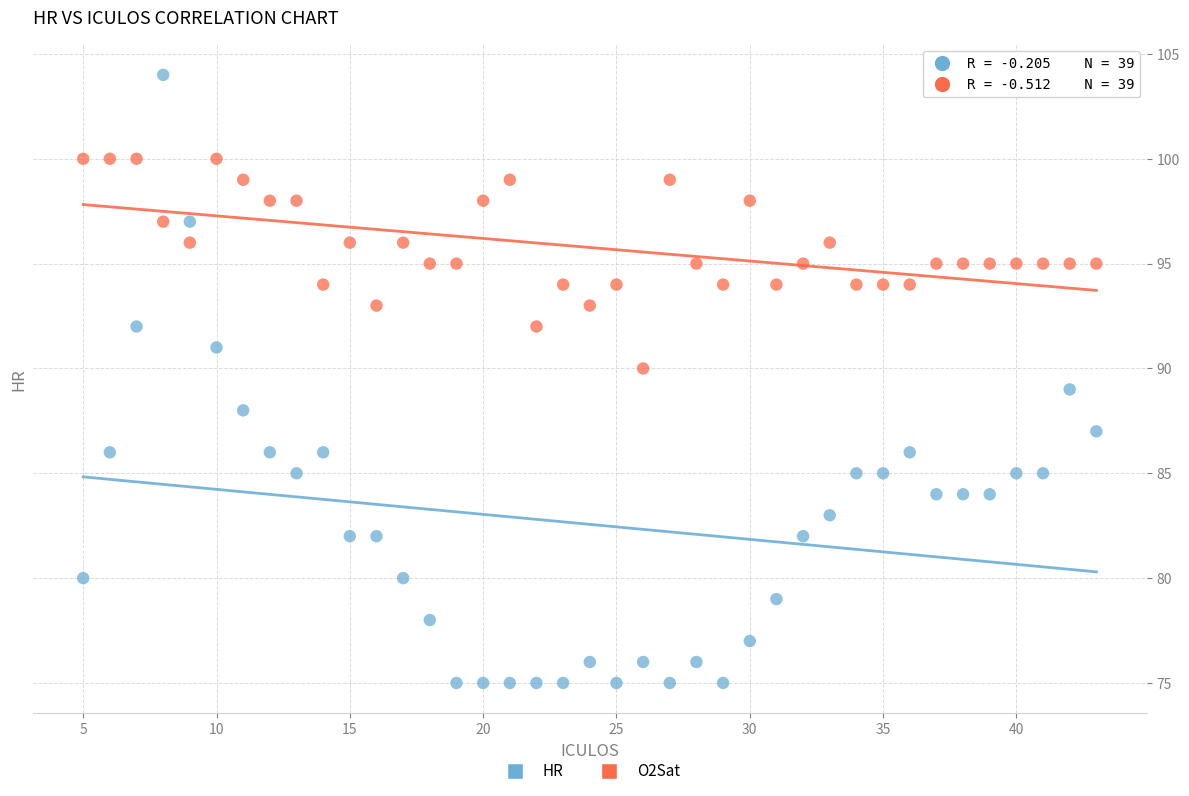

Across all data points, what is the range of Y values (max minus min)?

29